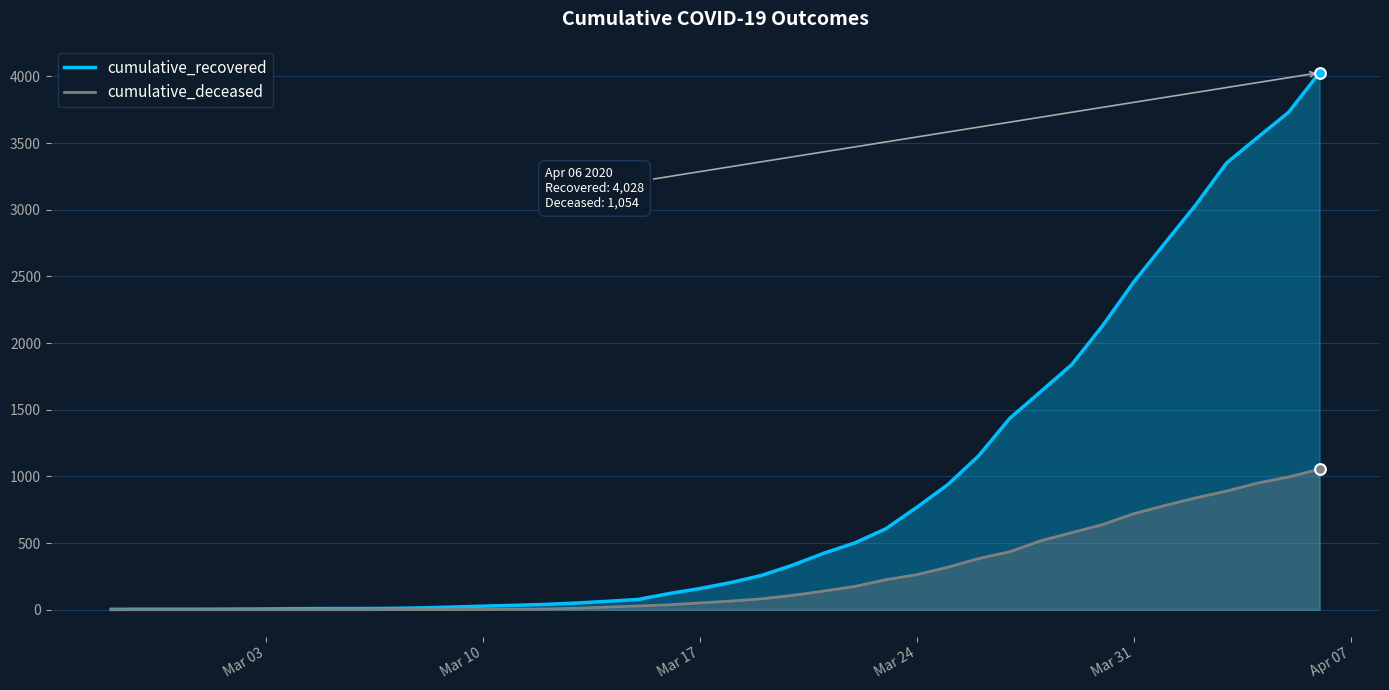

What are all the series names shown in the legend?

cumulative_recovered, cumulative_deceased